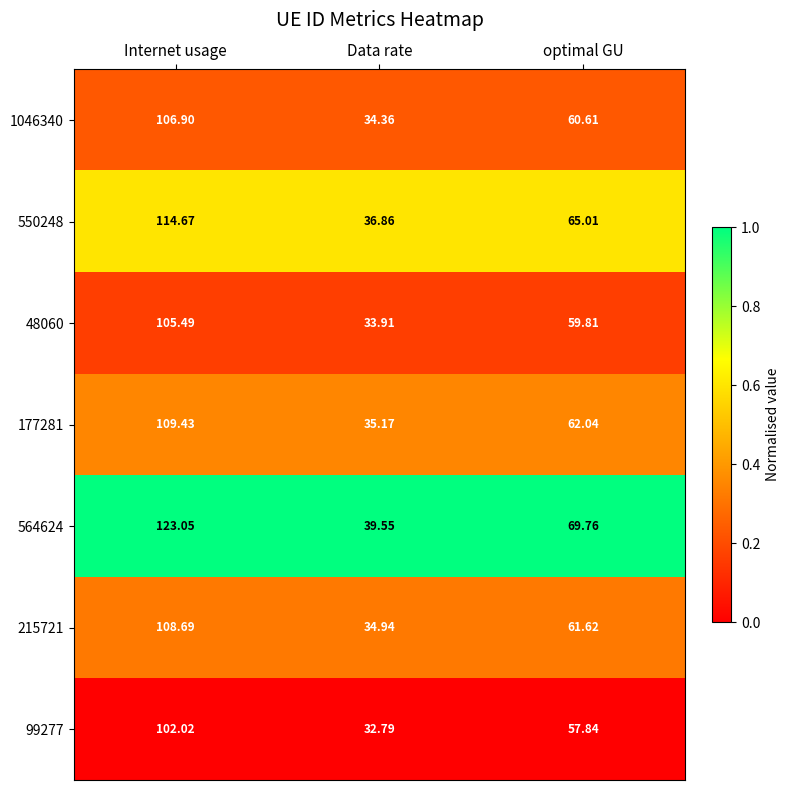

At which label does 564624 first exceed 69?

Internet usage